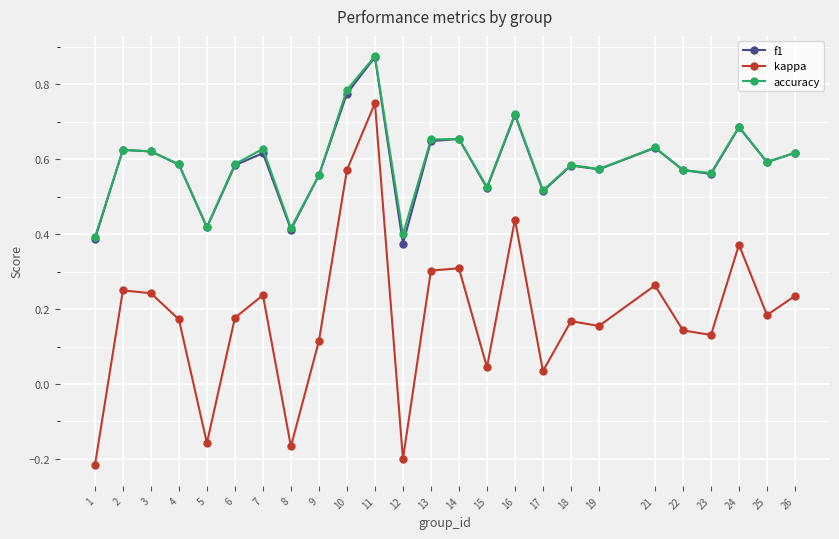

Which series has the largest range (max minus min)?

kappa